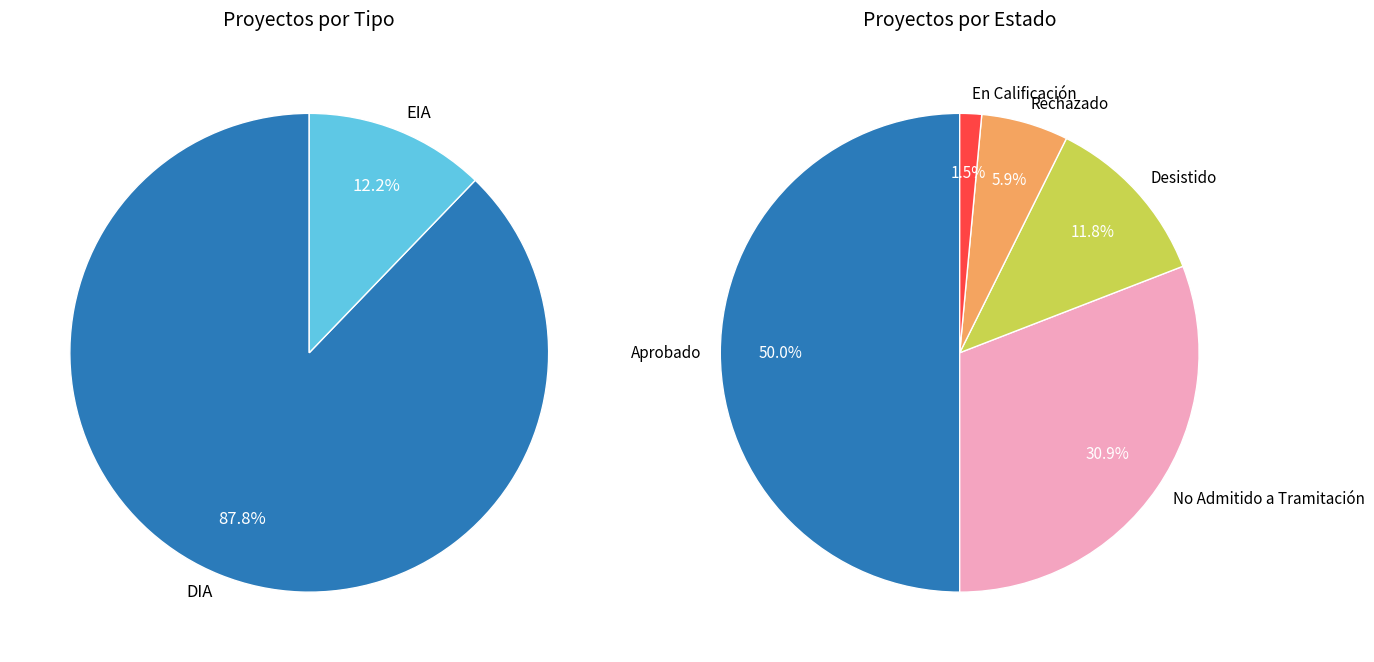

Does any single category account for the majority?

Yes